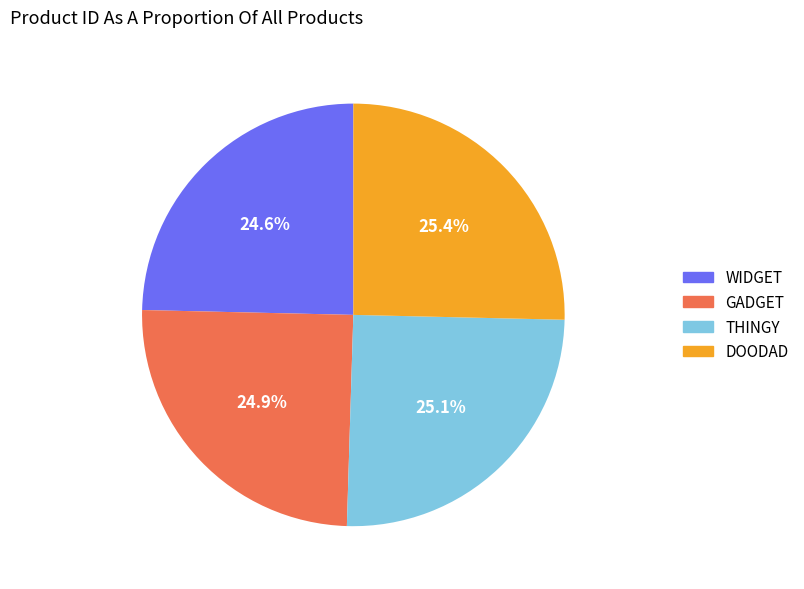

What percentage is the WIDGET slice, to the nearest percent?

25%